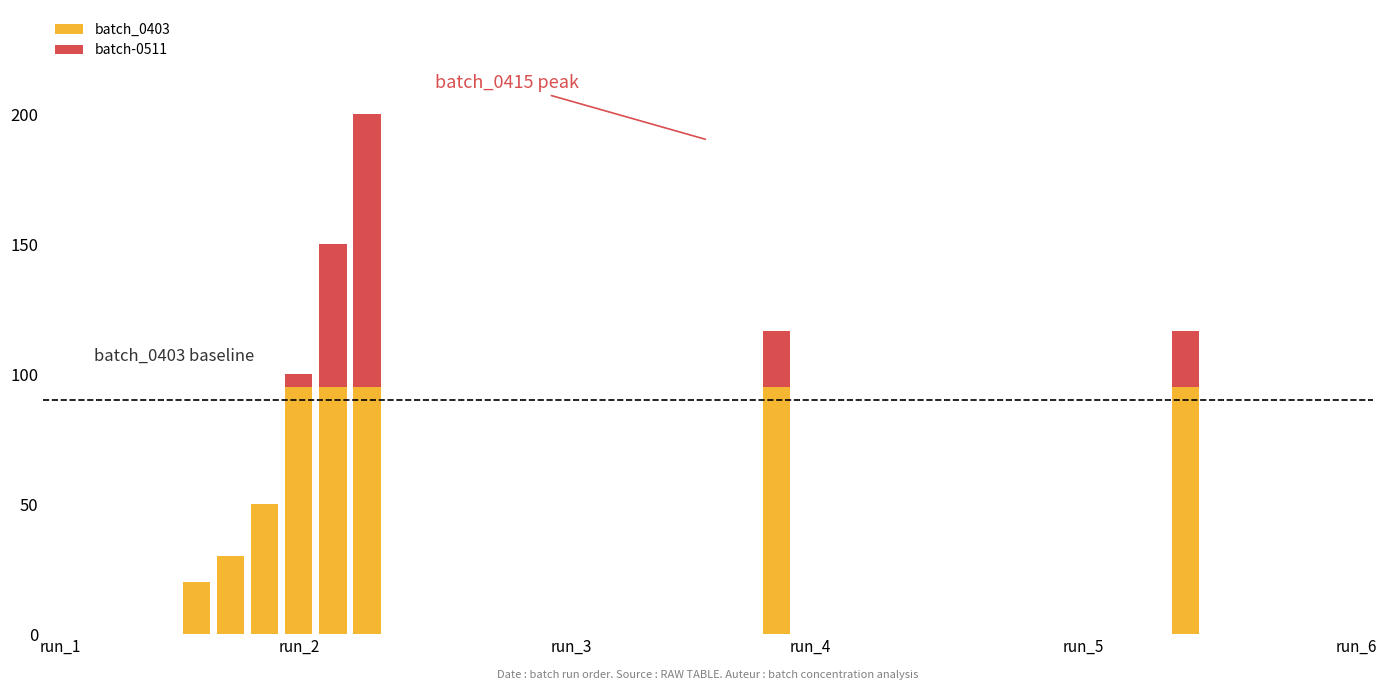

What is the sum of all batch_0403 values?

575.0